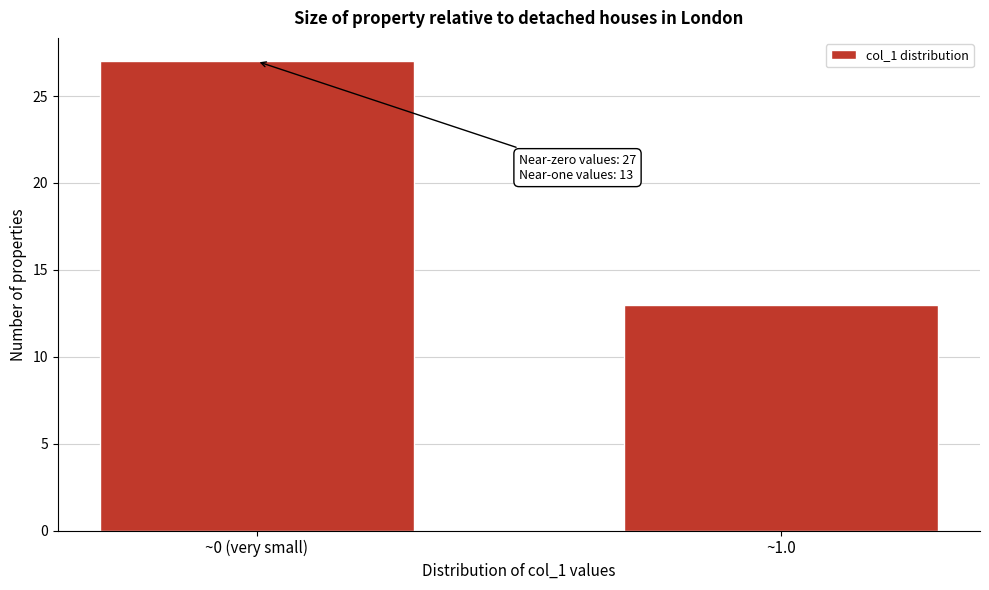

Reading left to right, transcribe all the data shown in this chart.

27	13